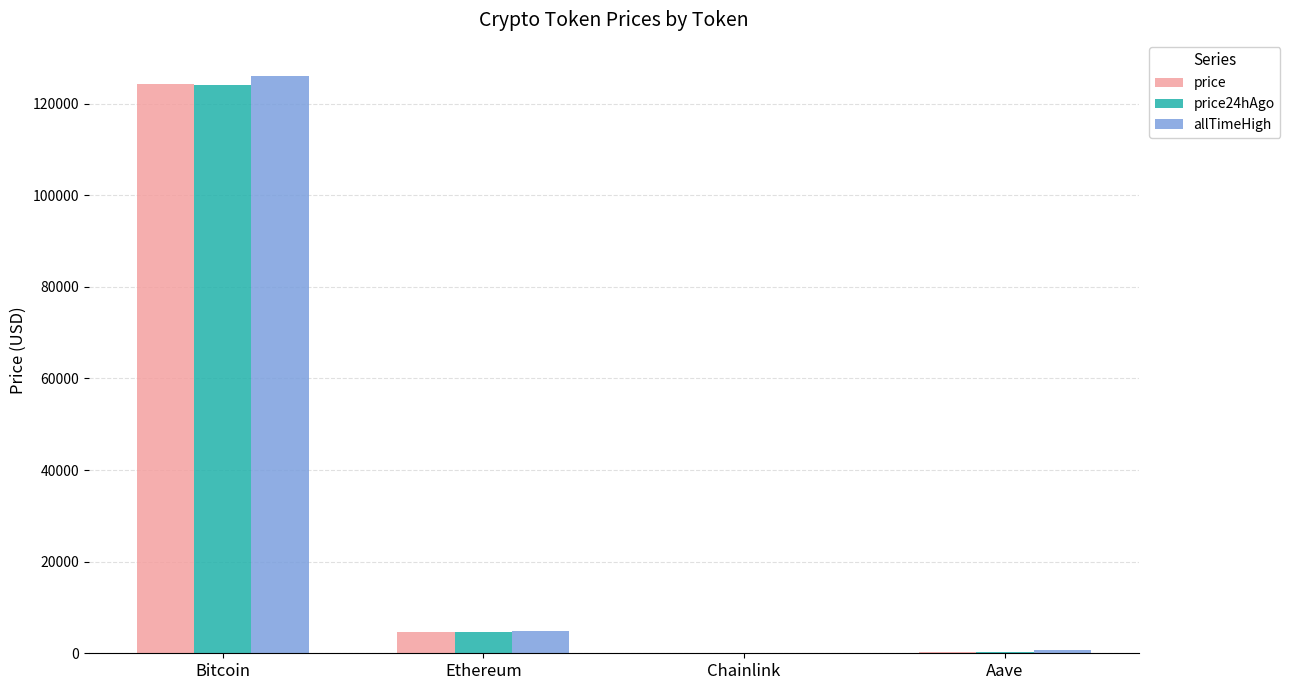

Is the value of price at Chainlink greater than the value of price24hAgo at Bitcoin?

No